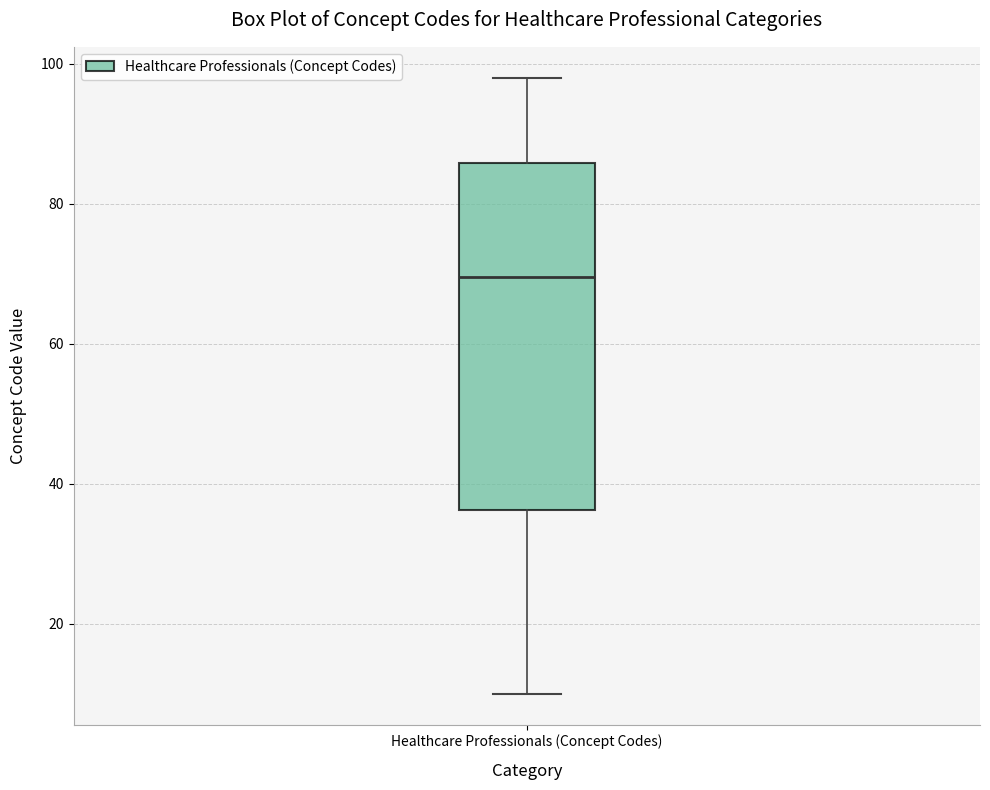

Where is the upper edge of the box for Healthcare Professionals (Concept Codes) on the y-axis? The values are not printed on the chart, so give them approximately, as read against the axis.

86